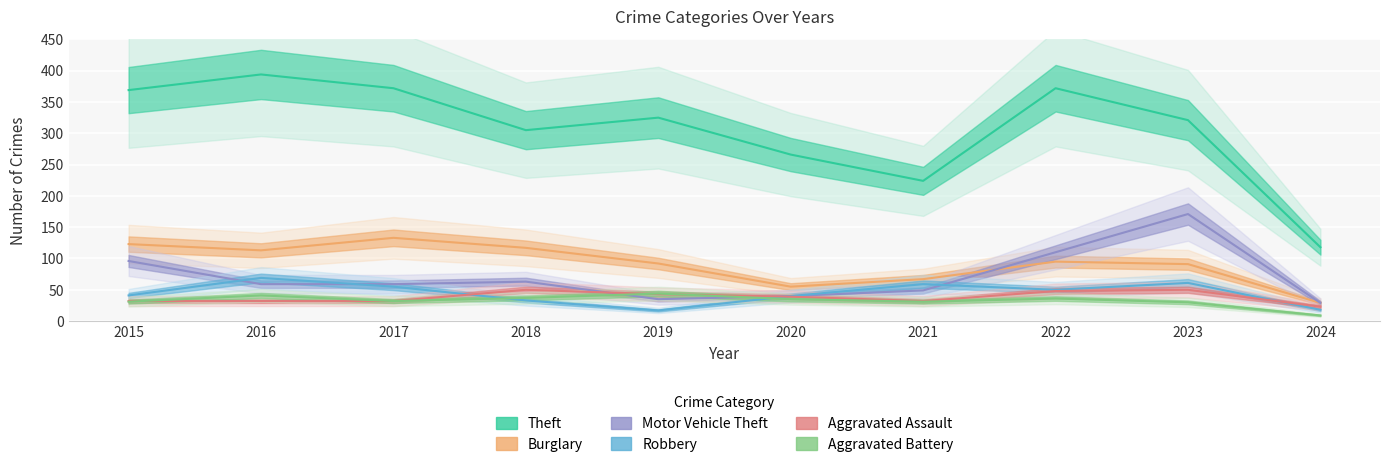

List the labels in order of Theft value, smallest first.

2024, 2021, 2020, 2018, 2023, 2019, 2015, 2017, 2022, 2016